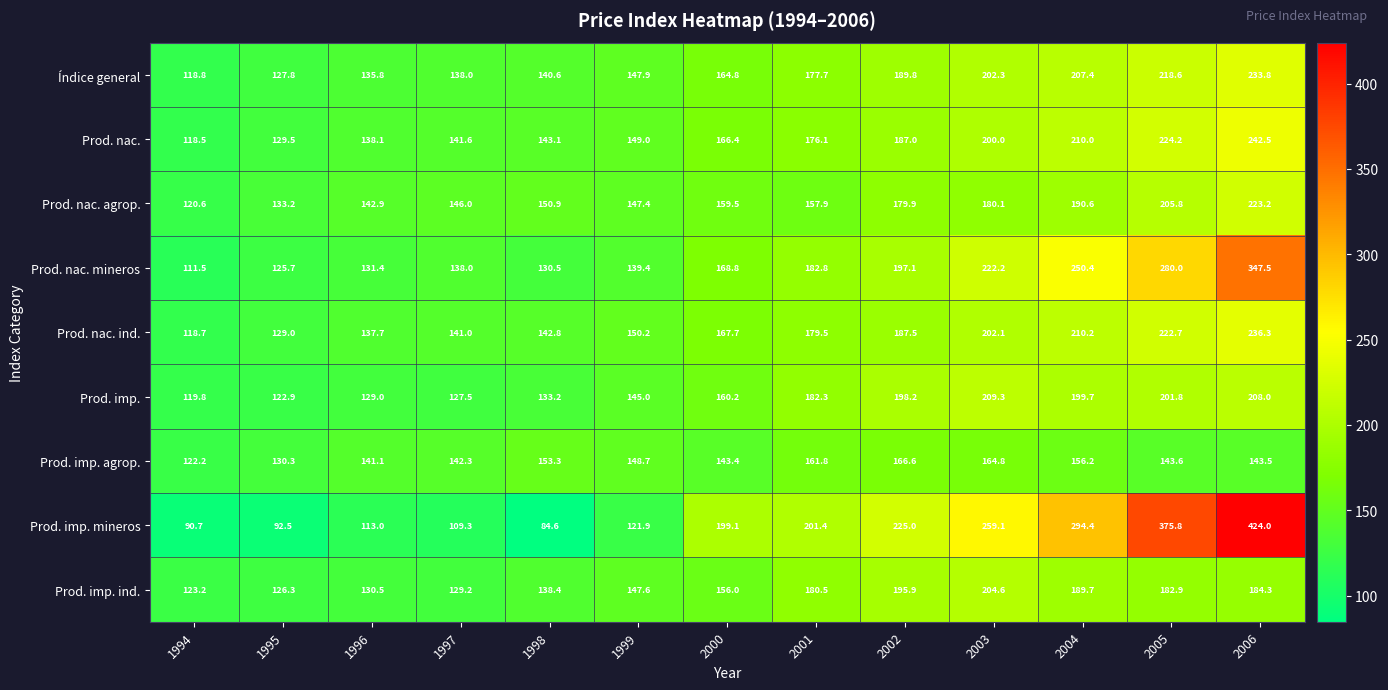

What is the sum of the Prod. imp. ind. values at 1999 and 2003?

352.2